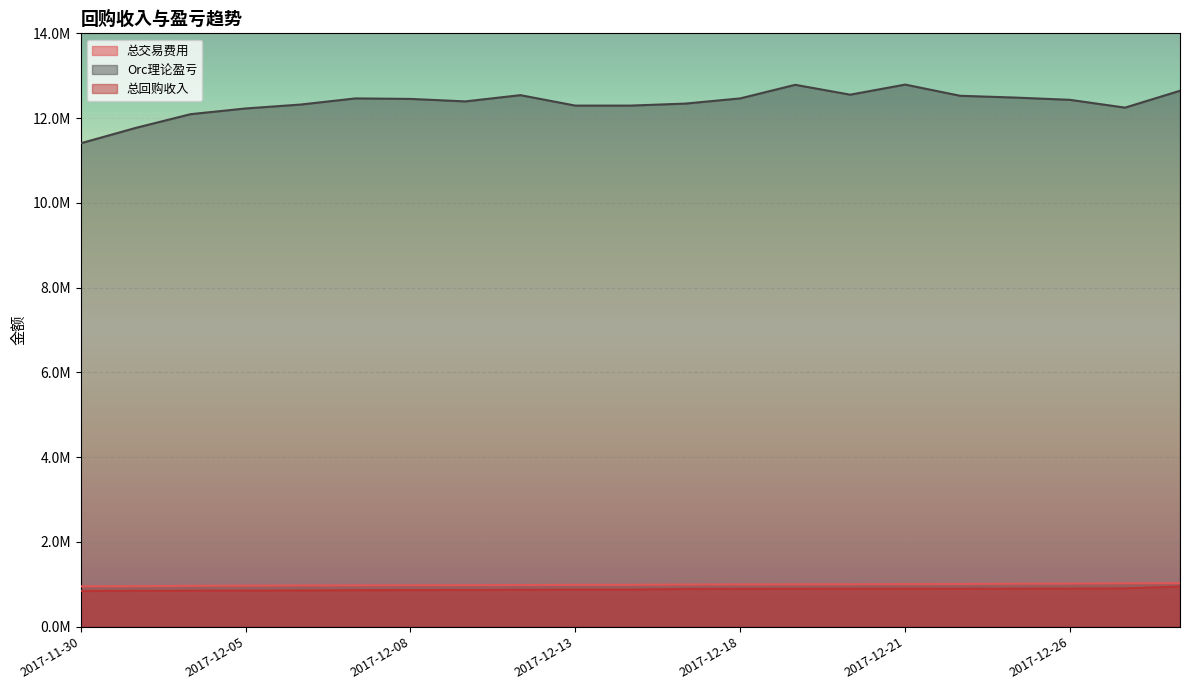

Reading left to right, list all the values displayed in this chart.

总交易费用: 951961.2	956679.0	963900.6	968918.3	973290.6	974921.9	977283.8	980202.0	981836.0	987419.9	987419.9	994515.2	996510.3	999087.3	1000903.6	1004058.2	1008243.0	1013227.6	1016695.5	1023758.7	1026549.1
Orc理论盈亏: 11405533.0	11768333.0	12092867.0	12227392.0	12319586.0	12464918.0	12452864.0	12394220.0	12541503.0	12295030.0	12295030.0	12342162.0	12465303.0	12785709.0	12552775.0	12791026.0	12526640.0	12484543.0	12430863.0	12247195.0	12645468.0
总回购收入: 844176.4	846768.4	849091.0	851641.7	853587.4	862246.3	865139.9	868676.3	871623.6	875364.7	875364.7	891055.1	893711.5	895525.5	897464.3	897464.3	898117.7	898638.3	899860.2	904725.7	947465.7